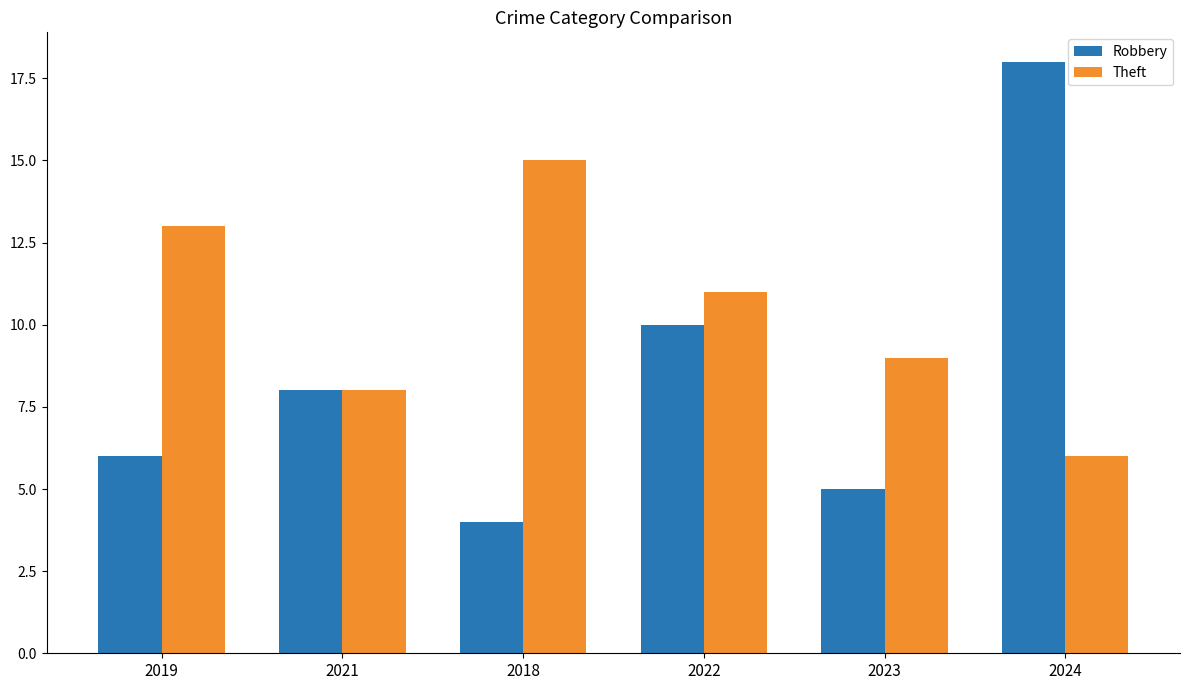

Reading left to right, extract all data points from this chart.

Robbery: 6	8	4	10	5	18
Theft: 13	8	15	11	9	6